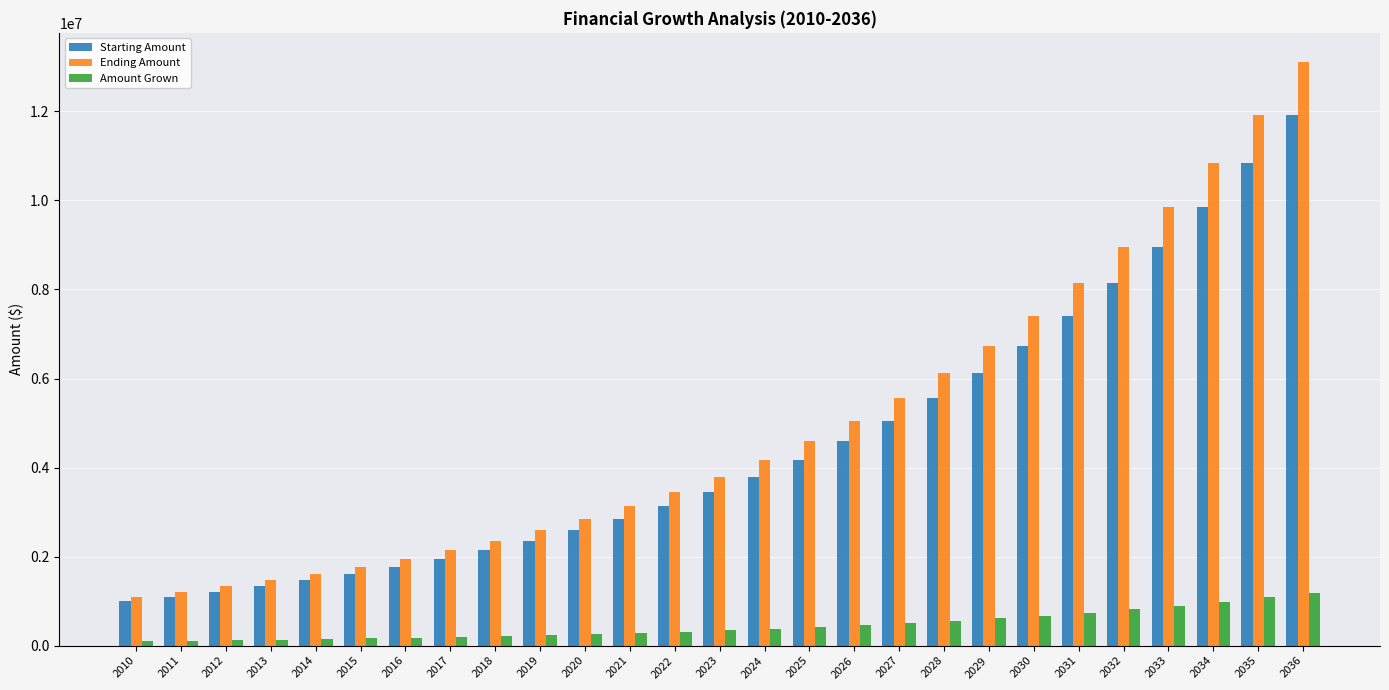

What is the highest value of the Amount Grown series?

1191818